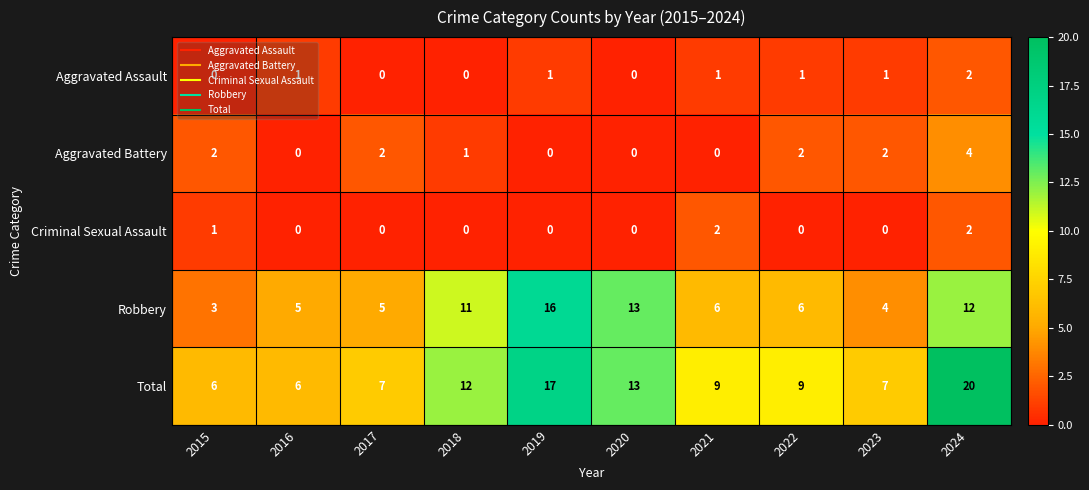

How many Aggravated Assault values are between 0 and 1?

9